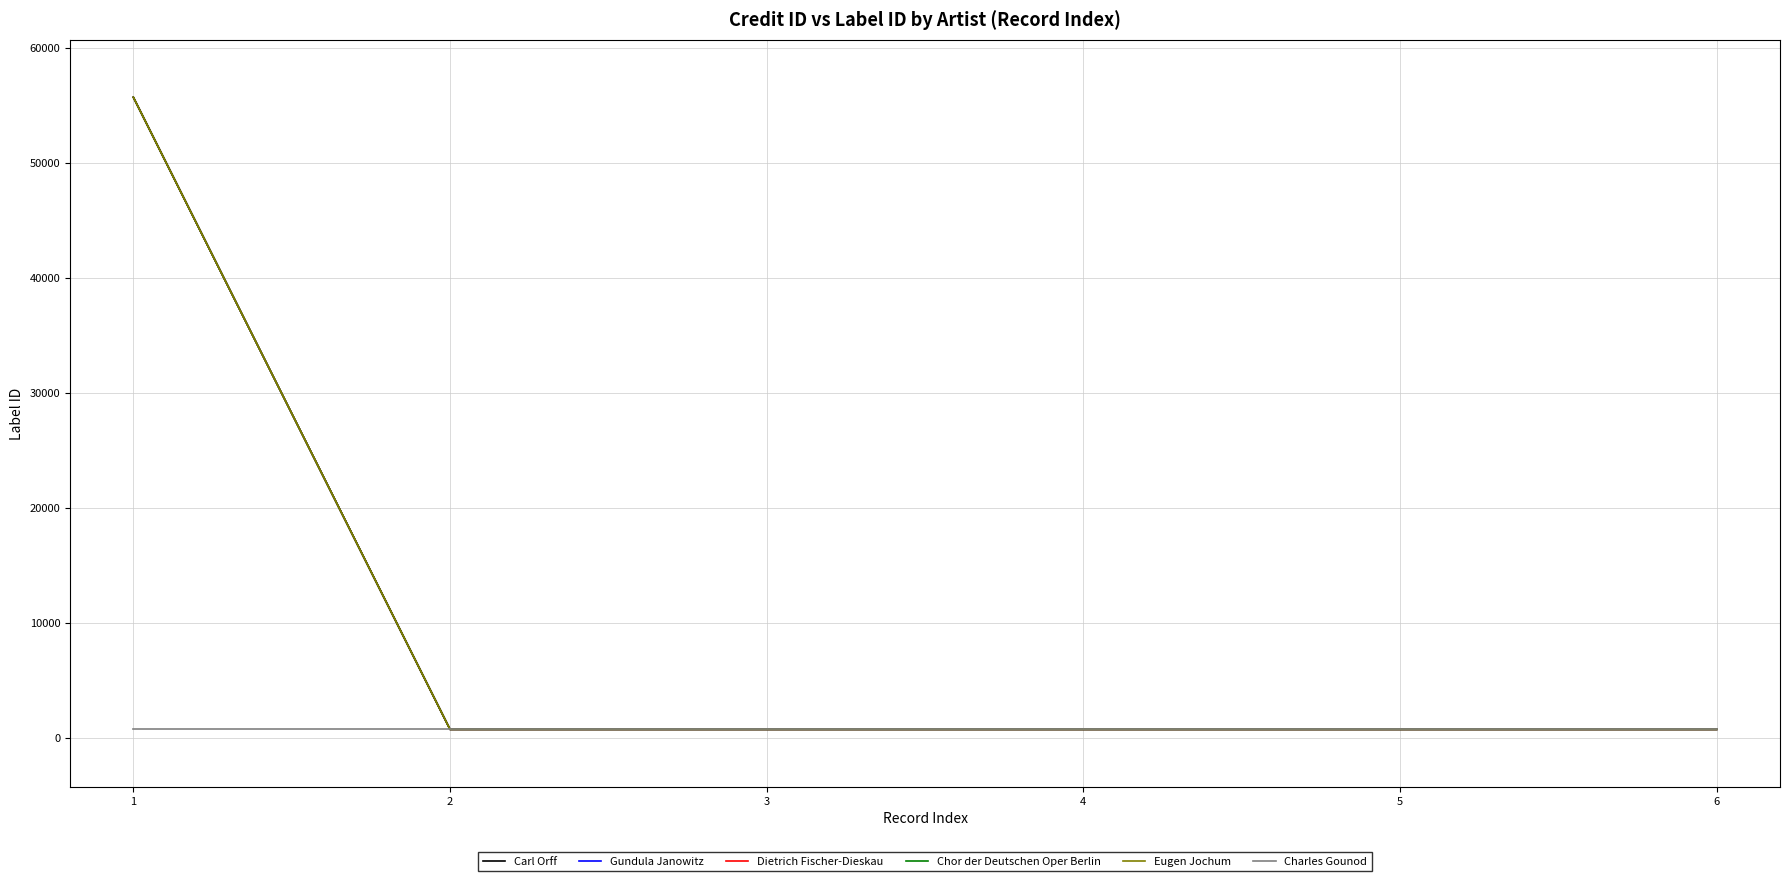

Does the chart have visible grid lines?

Yes